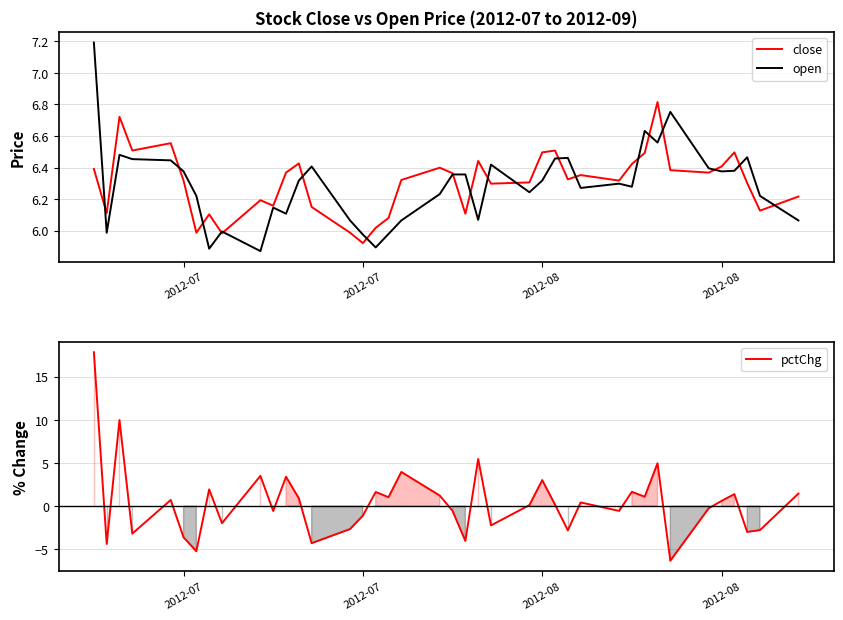

Between which two adjacent categories do pctChg and open first intersect?

2012-07 and 2012-07